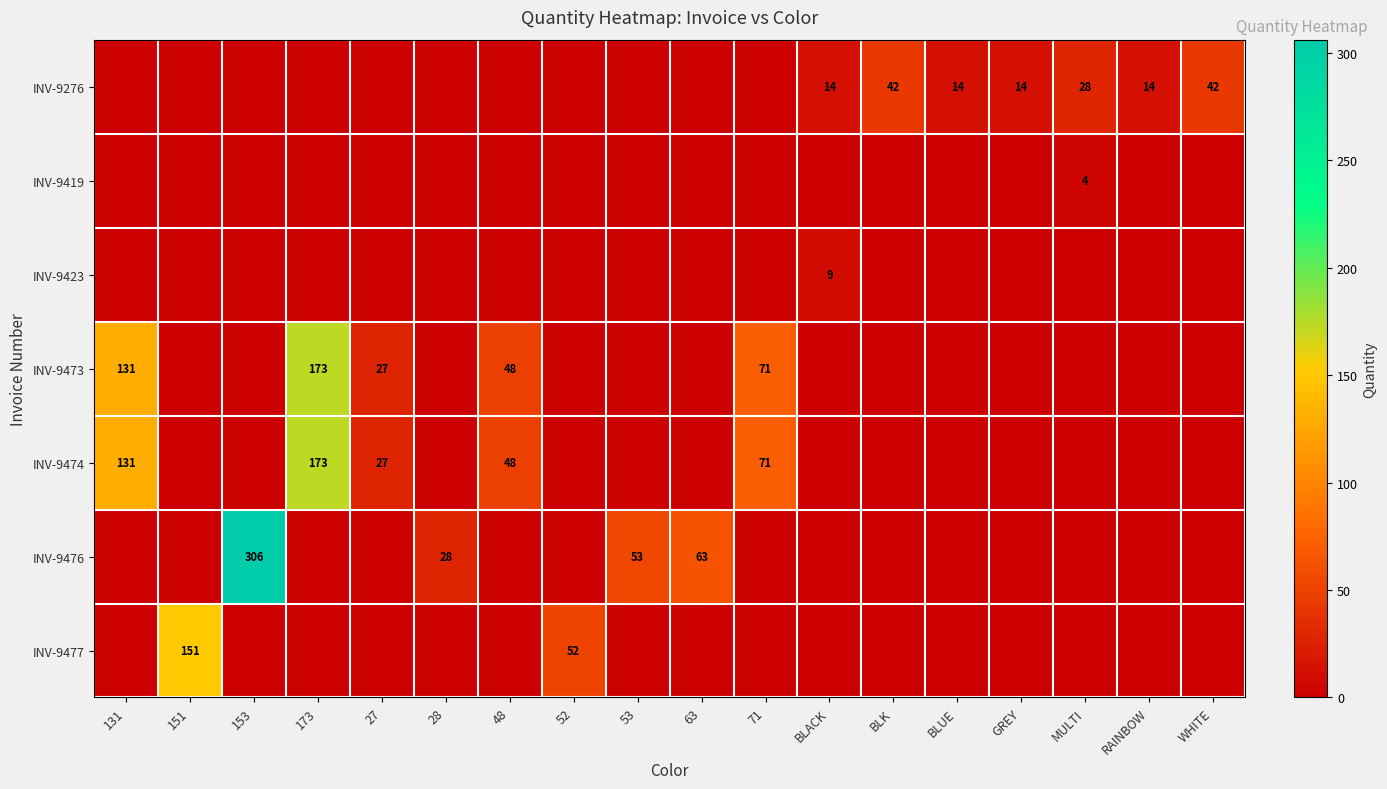

Which category has the lowest value across all series?

131